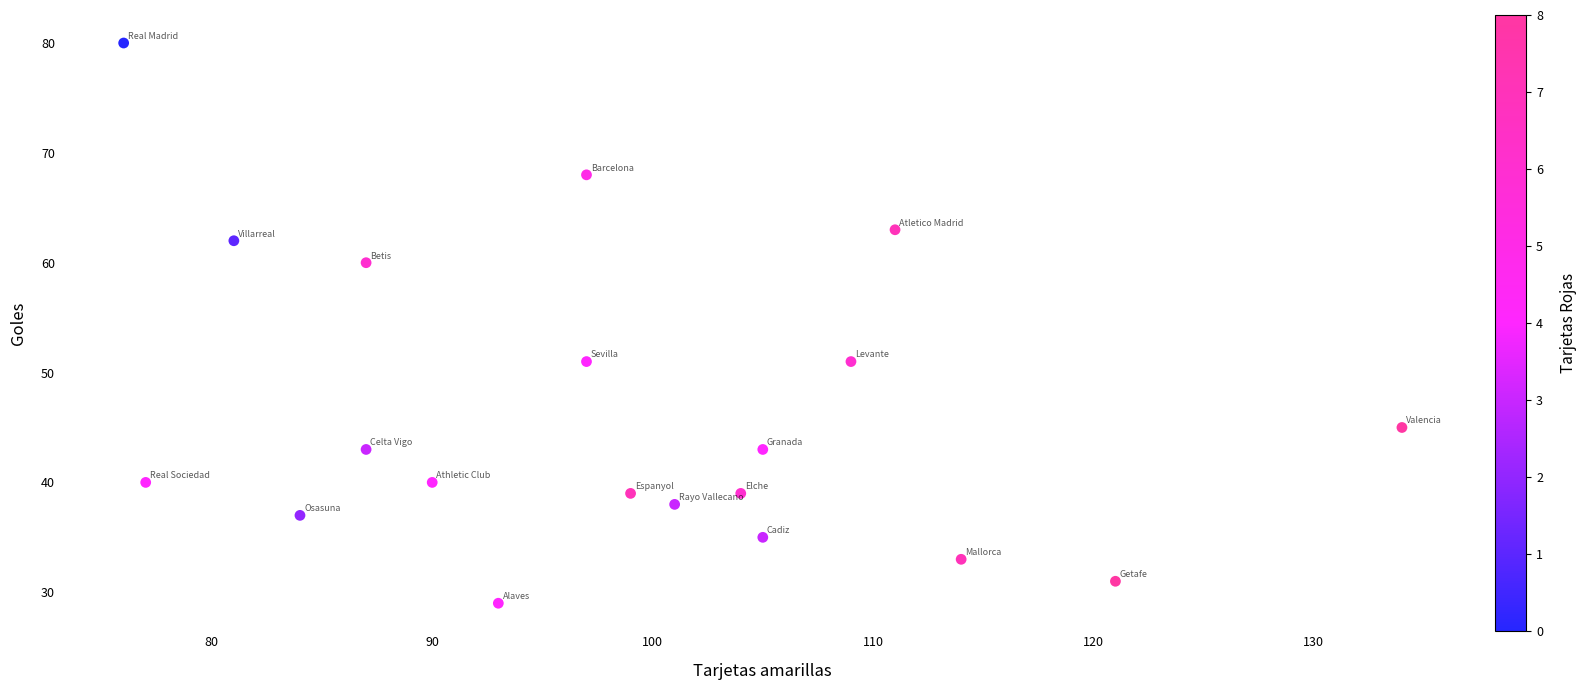

What is the range of Y values (max minus min)?

51